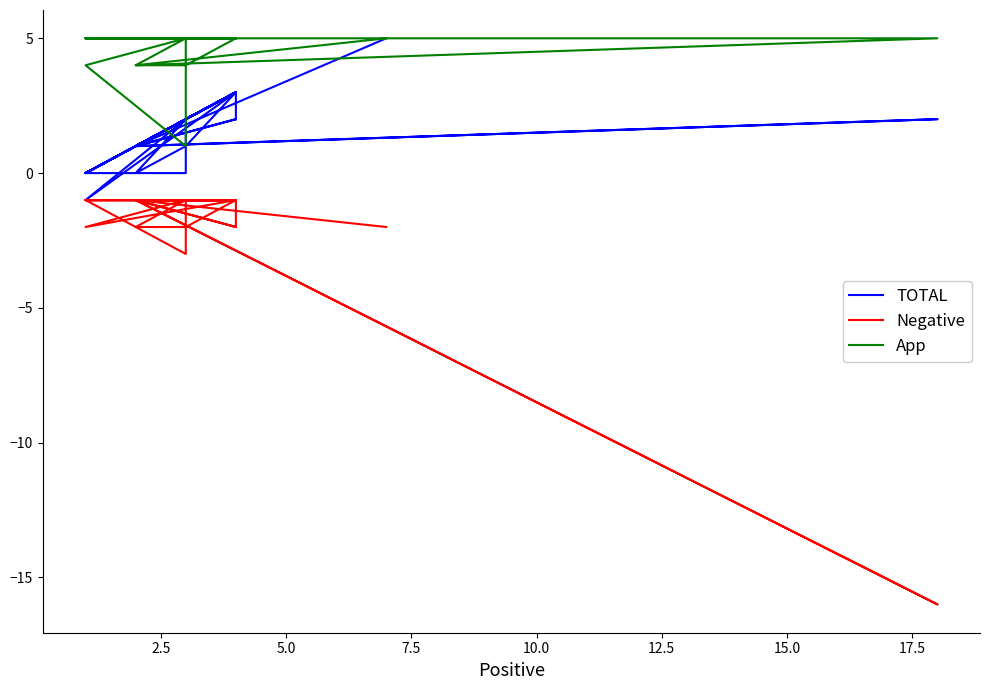

In TOTAL, how many points are lower than both neighbors (excluding endpoints)?

11